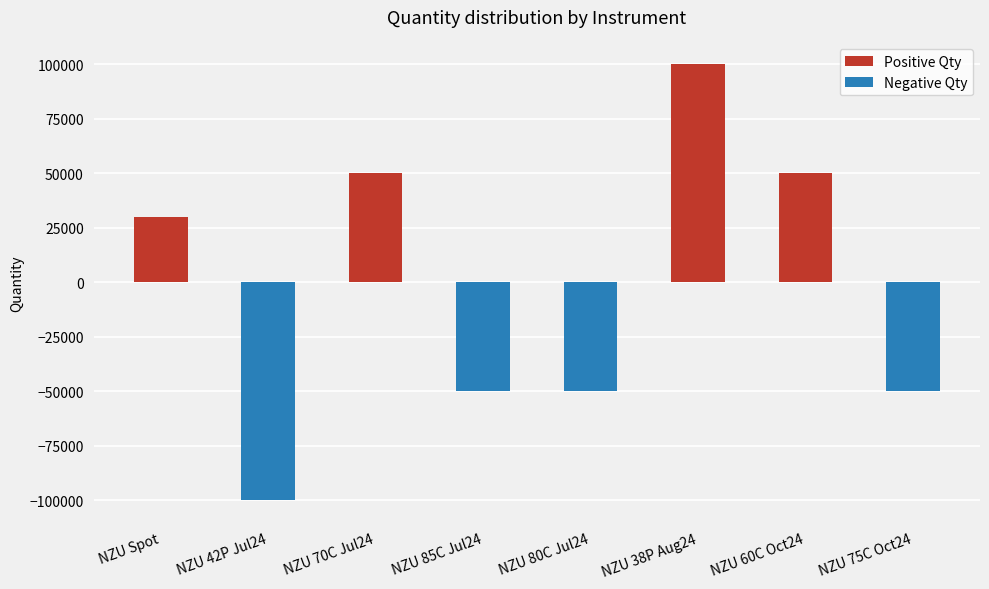

At which category does the chart reach its minimum across all series?

NZU Spot